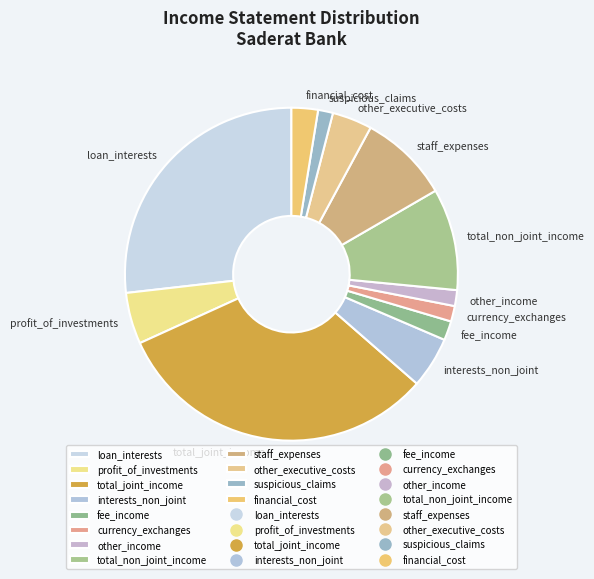

Which slice is the largest?

total_joint_income